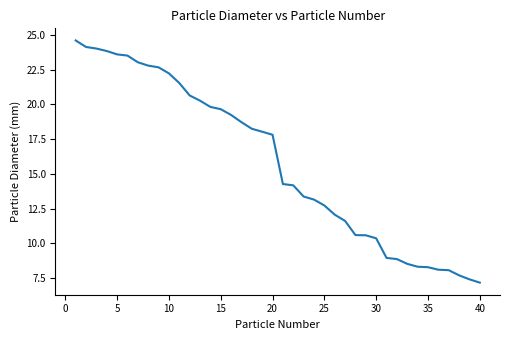

What is the difference between the second highest and second lowest values?

16.7